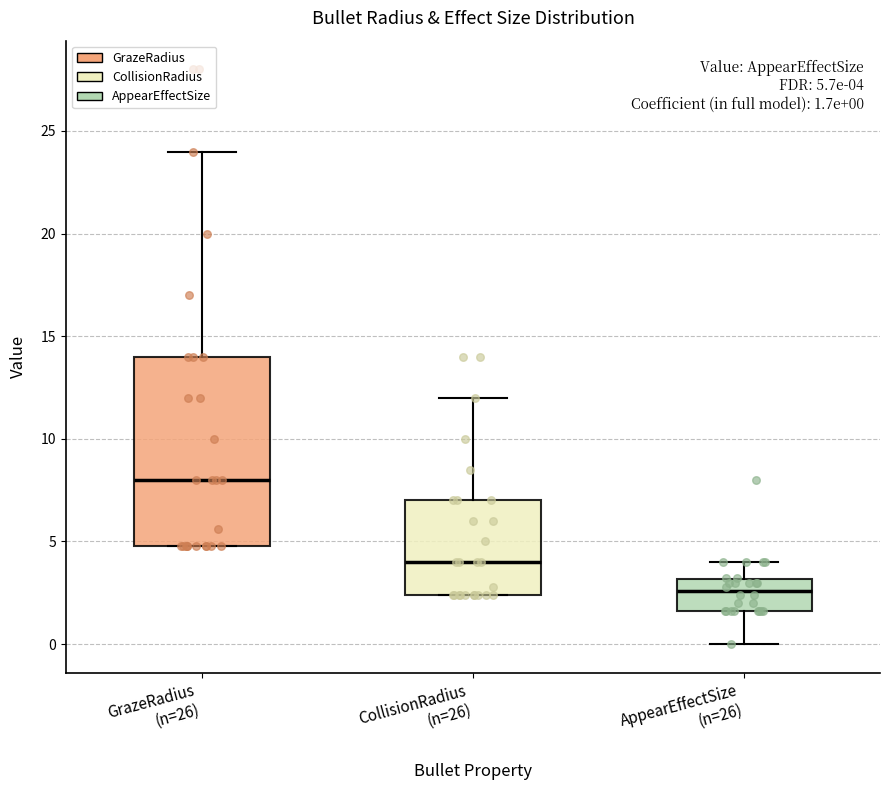

Comparing the boxes themselves (not the whiskers), which one is the tallest?

GrazeRadius (n=26)